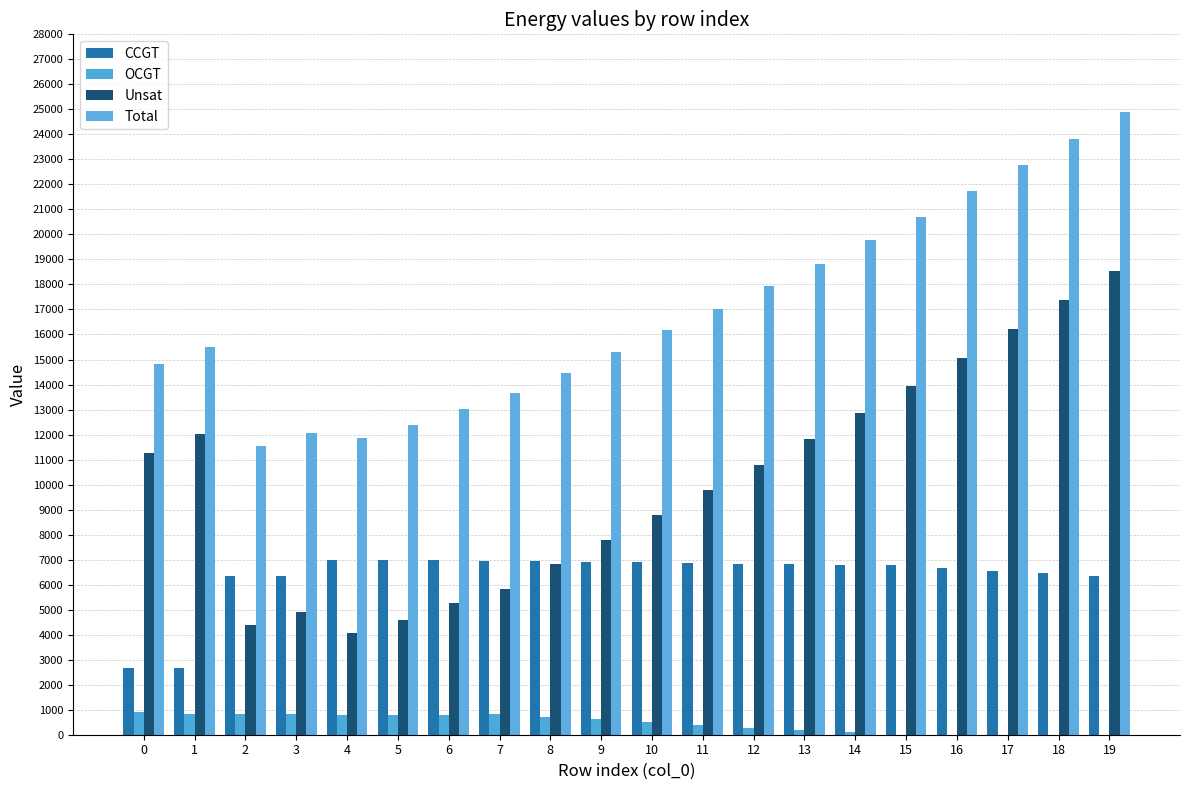

Reading left to right, what are all the values shown in this chart?

CCGT: 2668	2659	6351	6335	7001	6993	6977	6956	6933	6911	6889	6867	6845	6822	6800	6778	6669	6564	6455	6358
OCGT: 893	824	818	836	790	804	769	841	724	612	494	392	285	191	92	7	0	0	0	0
Unsat: 11275	12003	4376	4895	4054	4586	5281	5845	6807	7780	8781	9777	10802	11825	12878	13931	15067	16204	17375	18546
Total: 14836	15486	11545	12066	11845	12383	13027	13642	14464	15303	16164	17036	17932	18838	19770	20716	21736	22768	23830	24904